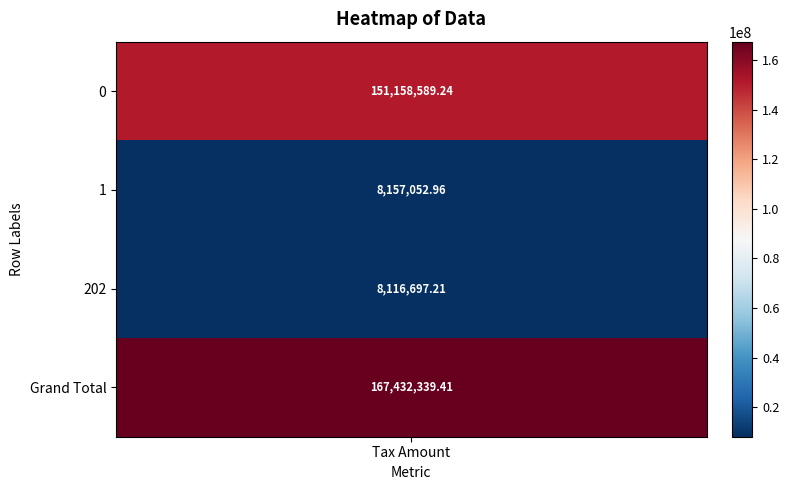

List the labels in order of value, largest first.

Grand Total, 0, 1, 202